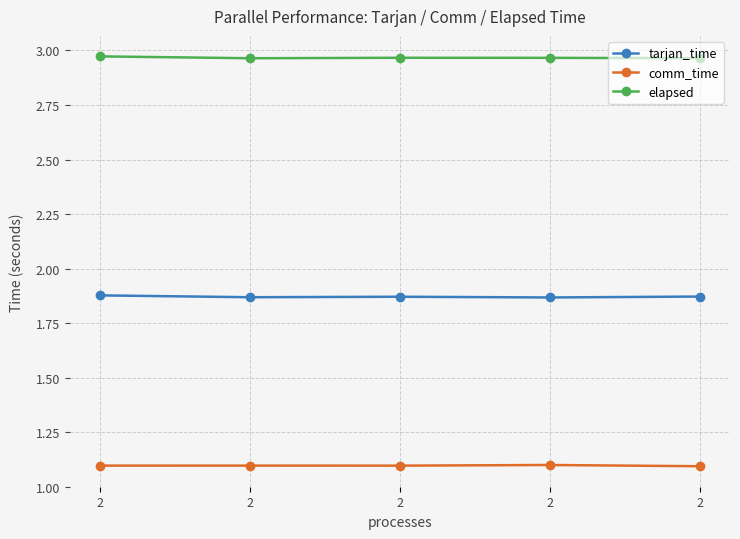

Is the value of elapsed at 2 greater than the value of comm_time at 2?

Yes